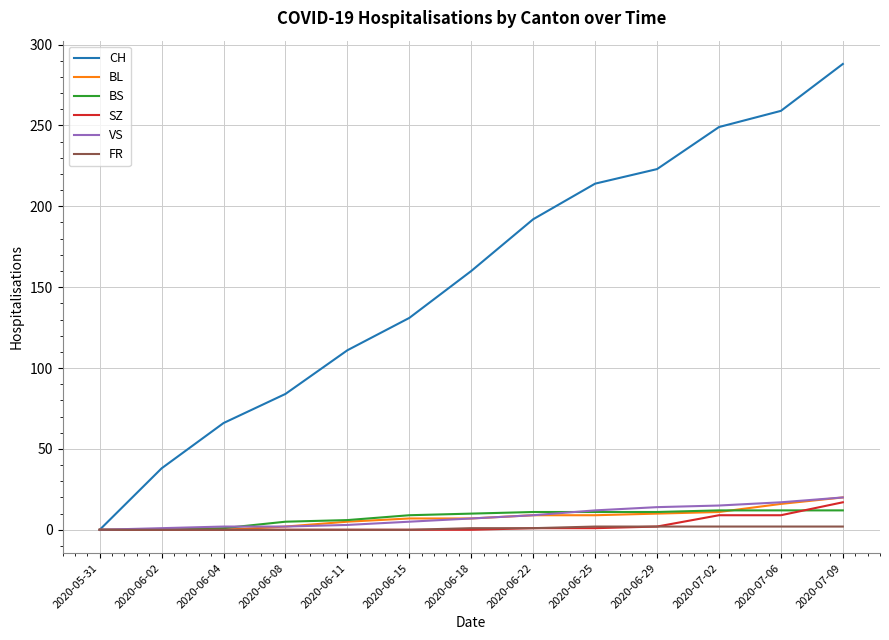

Count the number of categories in the chart.

13